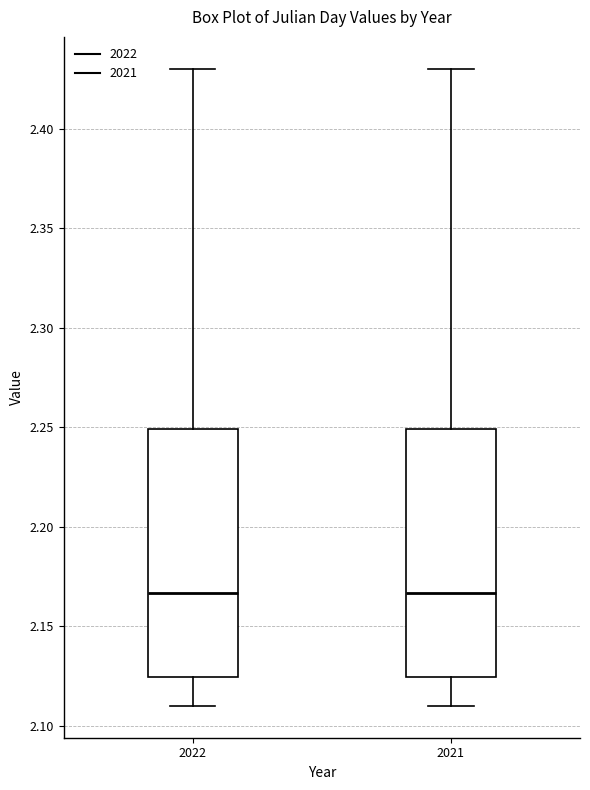

Reading left to right, transcribe this box plot: for each box, give where its median line is, the range the box spans, and where its two whiskers end, as read against the y-axis. The values are not printed on the chart, so give them approximately, as read against the axis.

2022: median 2.165, box 2.125 to 2.250, whiskers 2.110 to 2.430
2021: median 2.165, box 2.125 to 2.250, whiskers 2.110 to 2.430